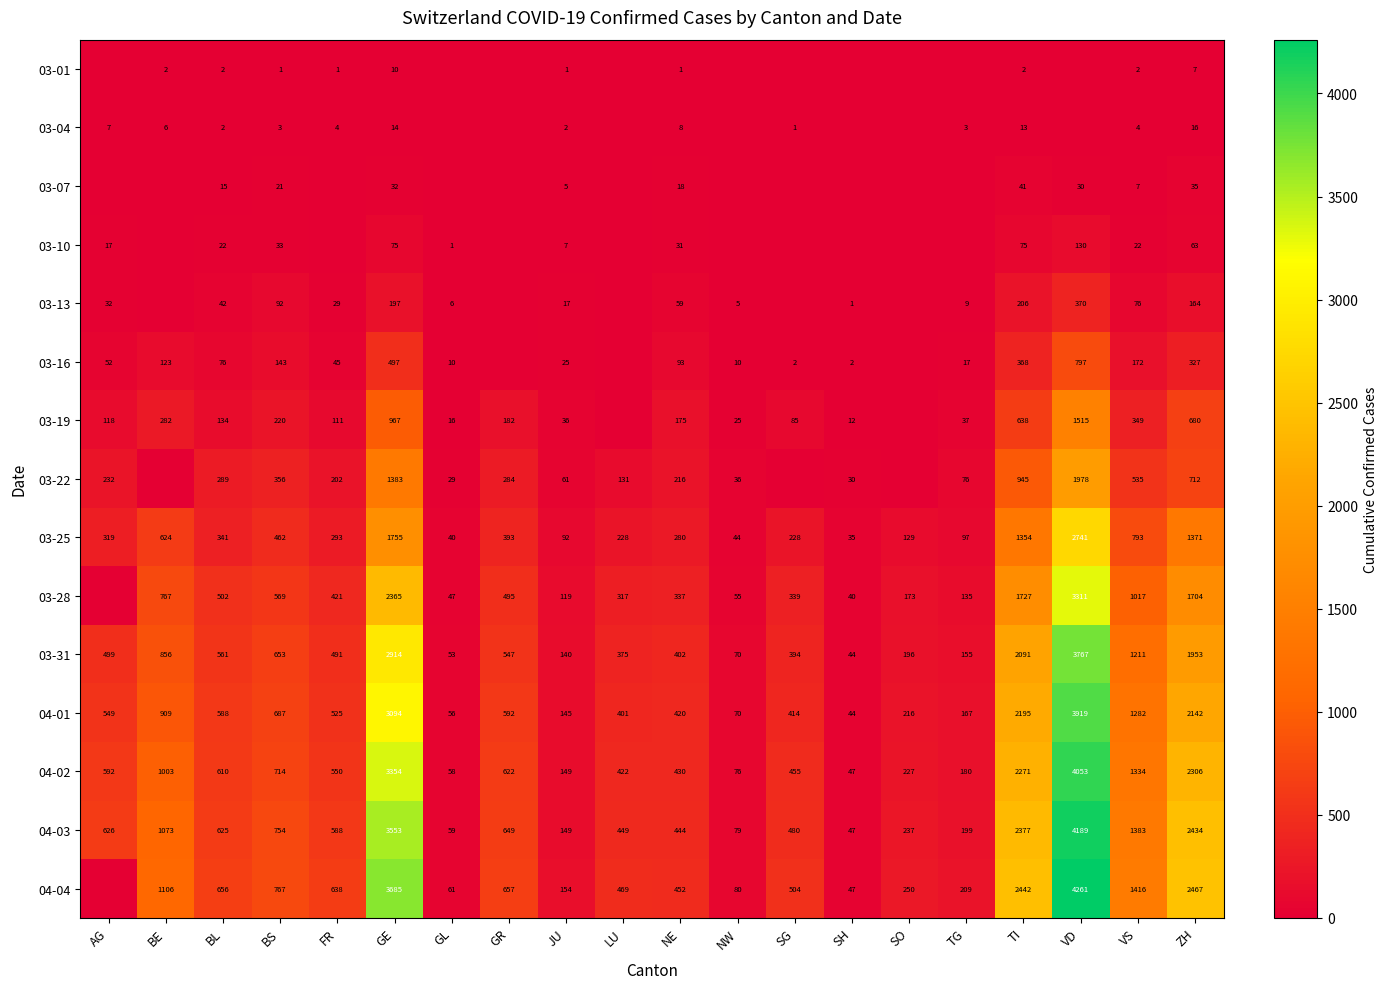

What is the sum of the 03-31 values at ZH and BL?

2514